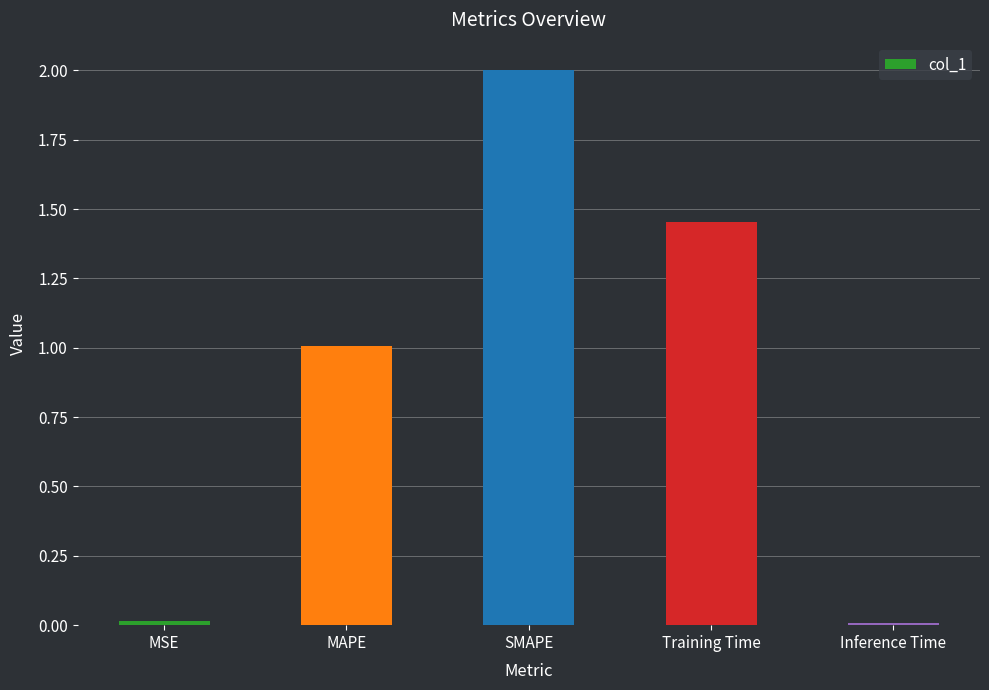

Count the number of values greater than 1.

3